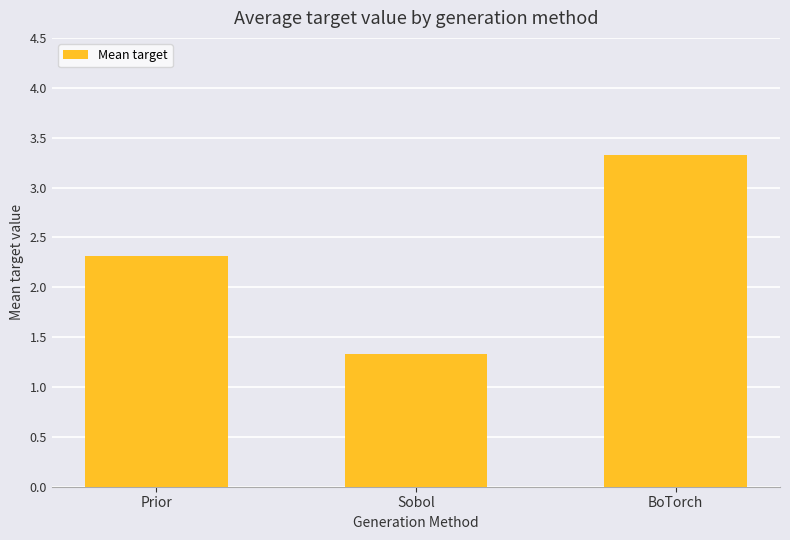

What is the difference between the values at BoTorch and Sobol?

2.0